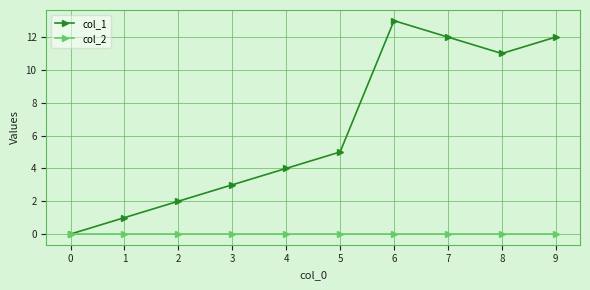

Does the chart have visible grid lines?

Yes